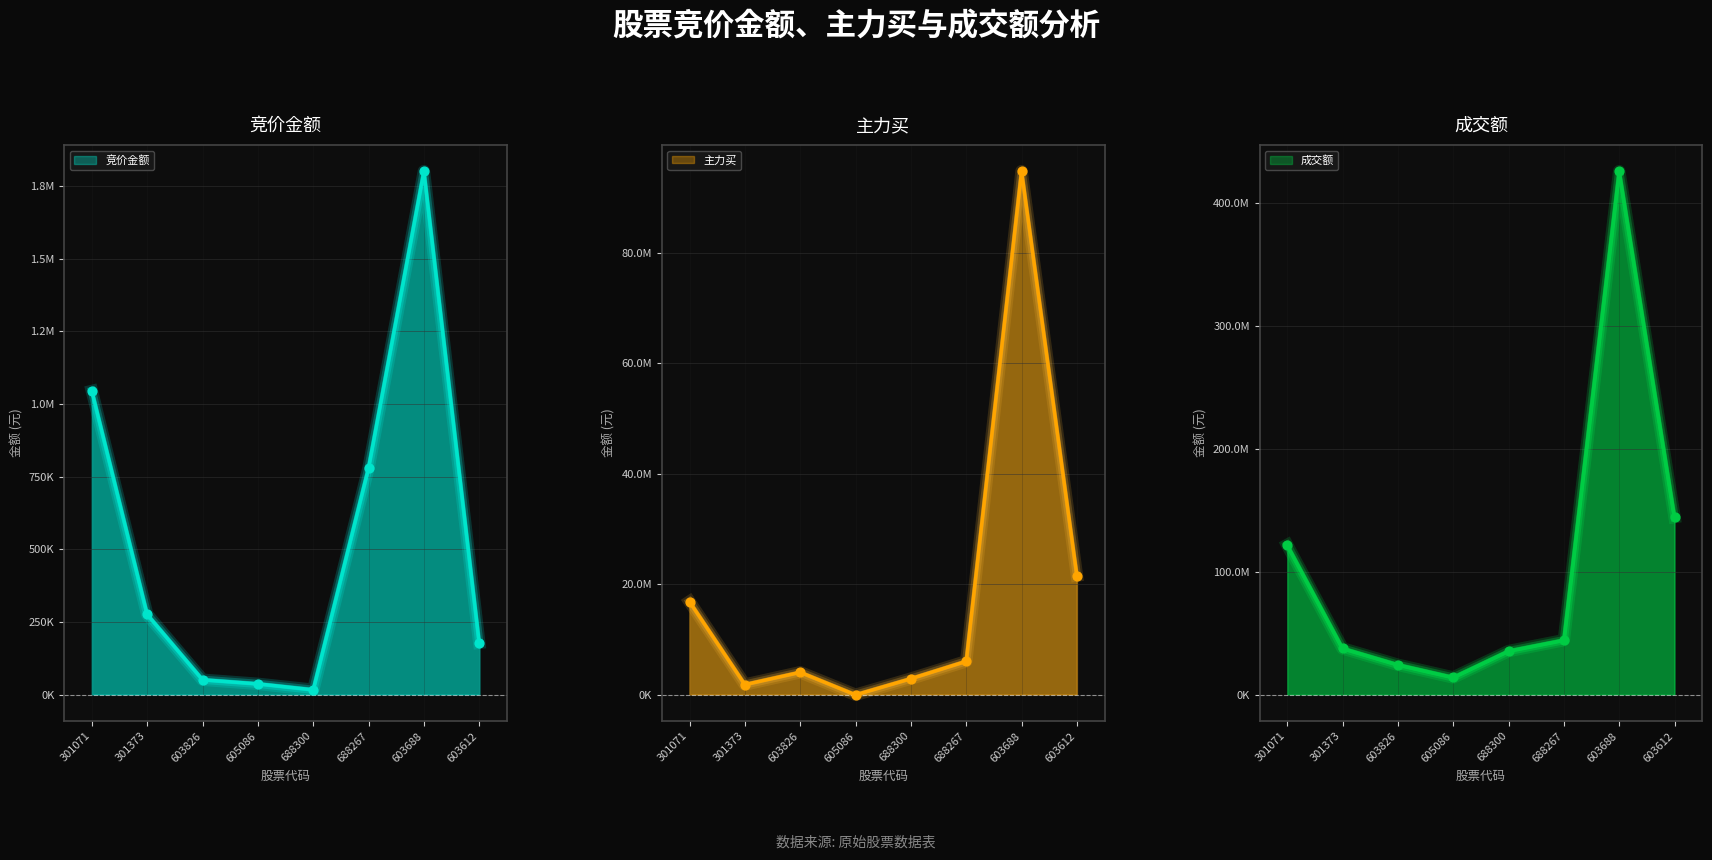

What is the total value across all series at 301071?

139756256